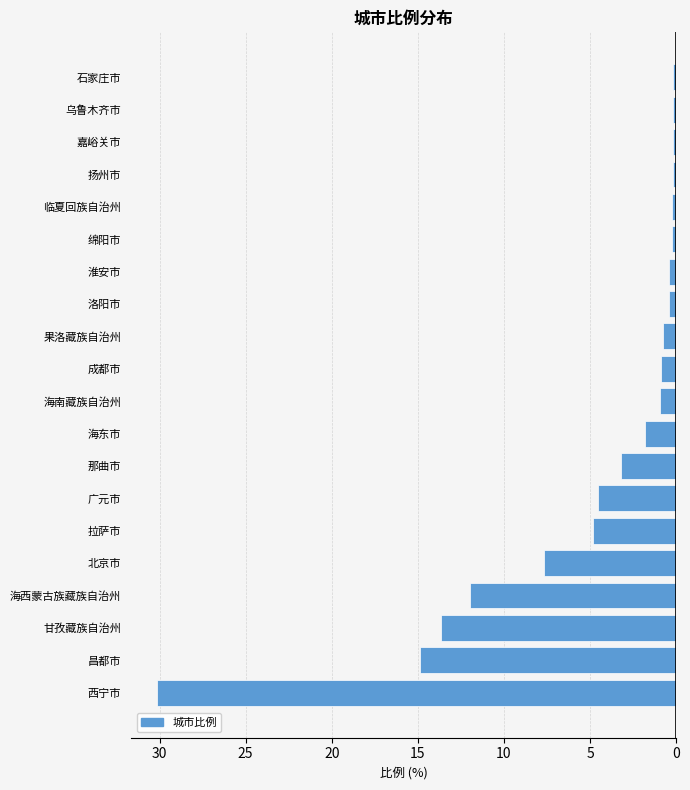

Does the chart contain any negative values?

Yes